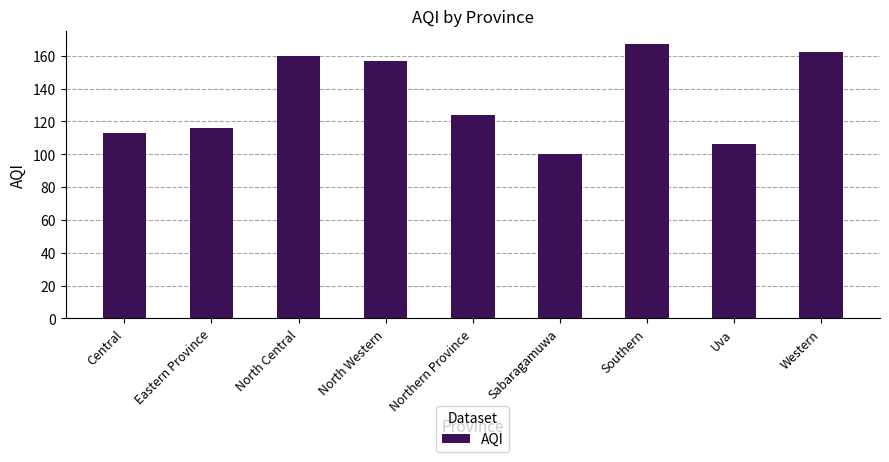

Does the chart contain any negative values?

No